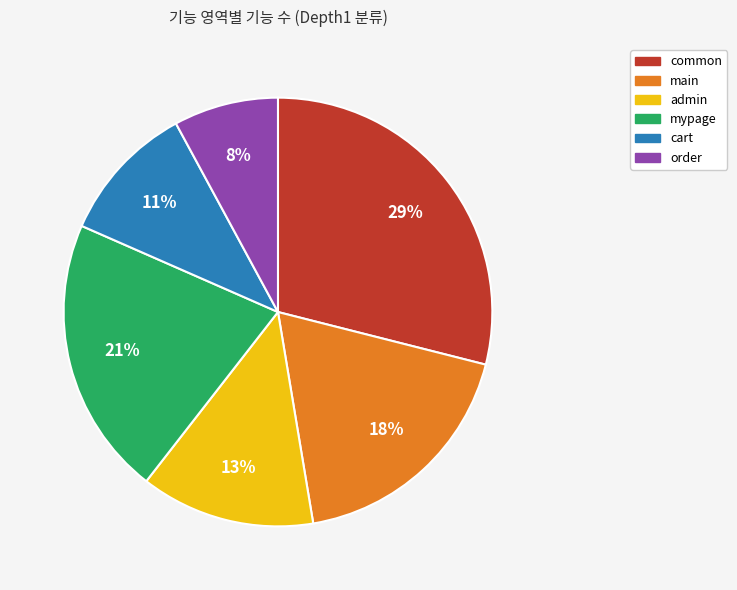

Is it true that mypage is 21% of the pie?

True